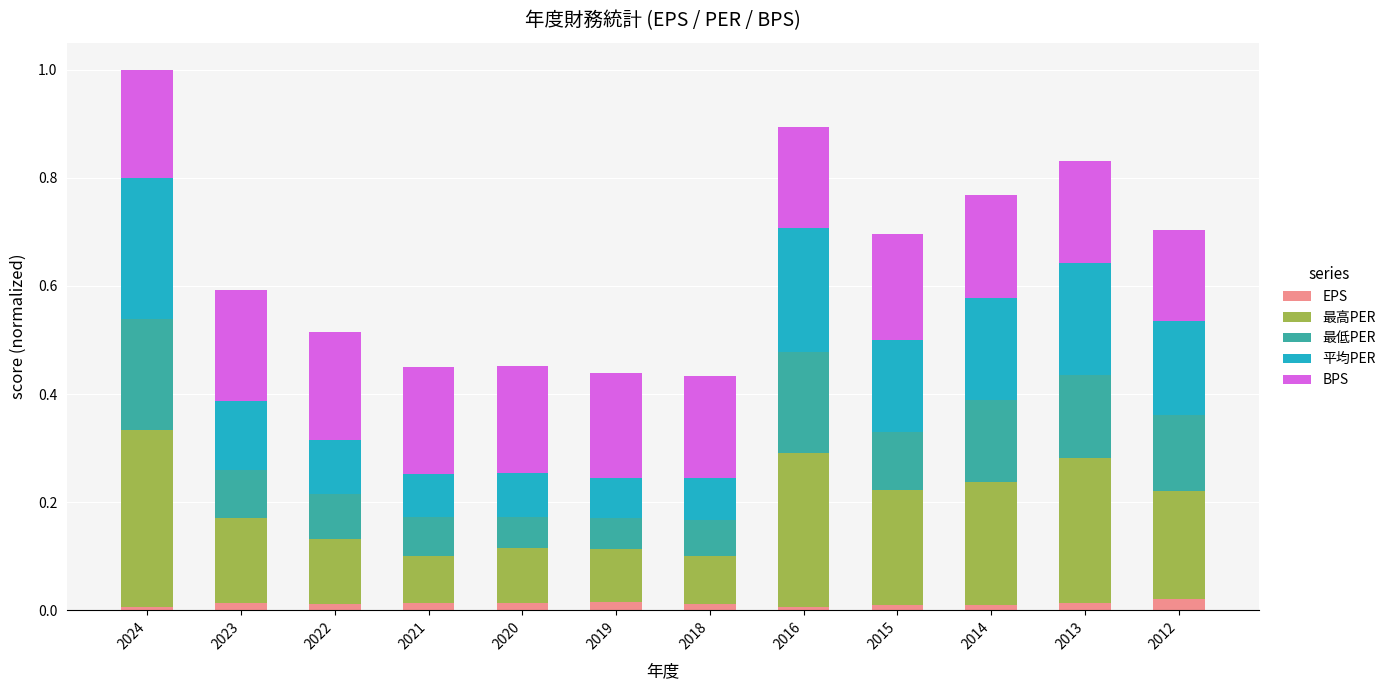

At which category is the sum across all series the highest?

2024